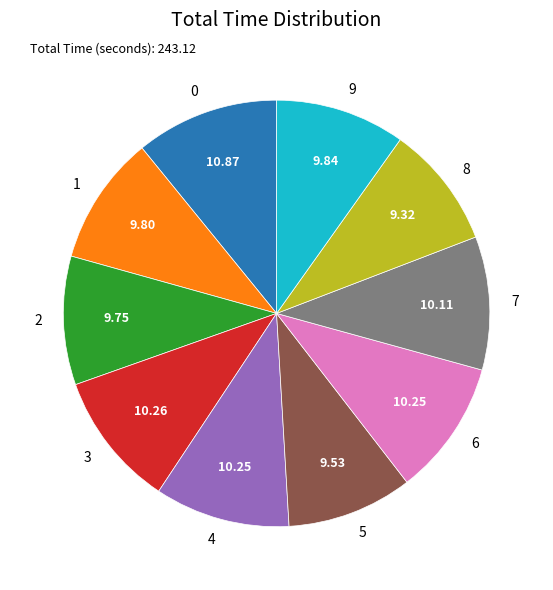

Does 7 account for over 50% of the chart?

No